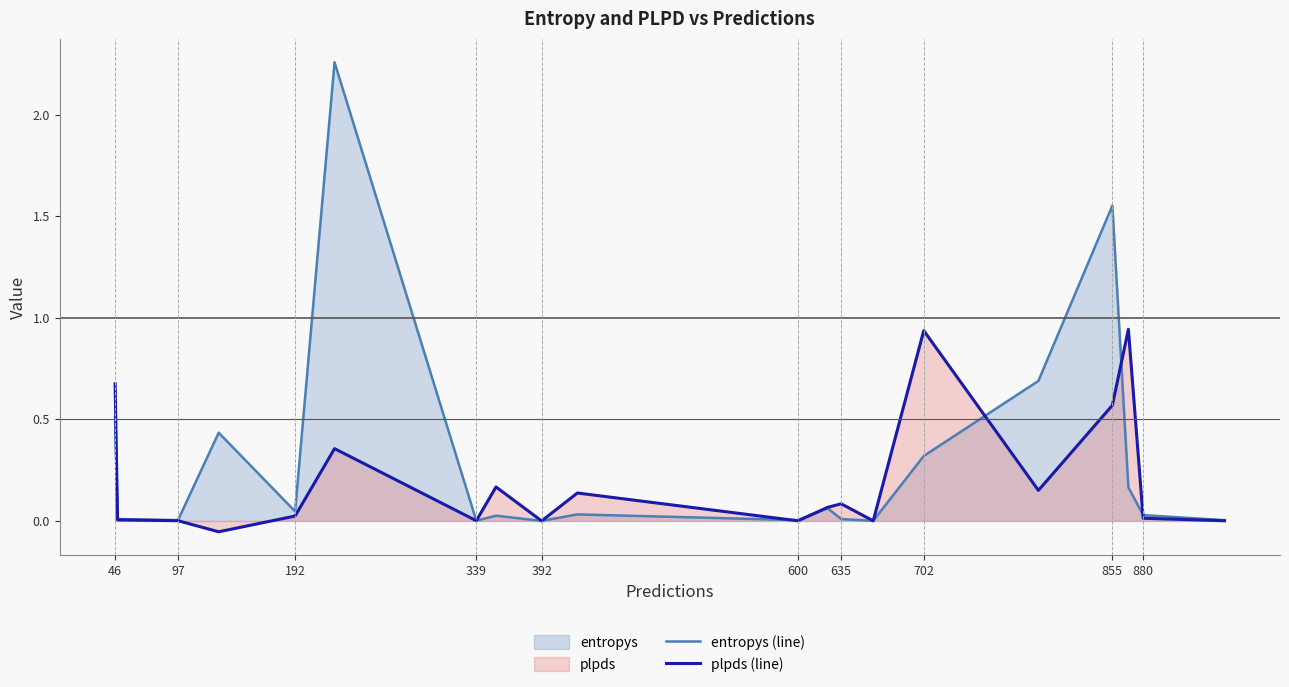

Which series has the largest total across all categories?

entropys (line)